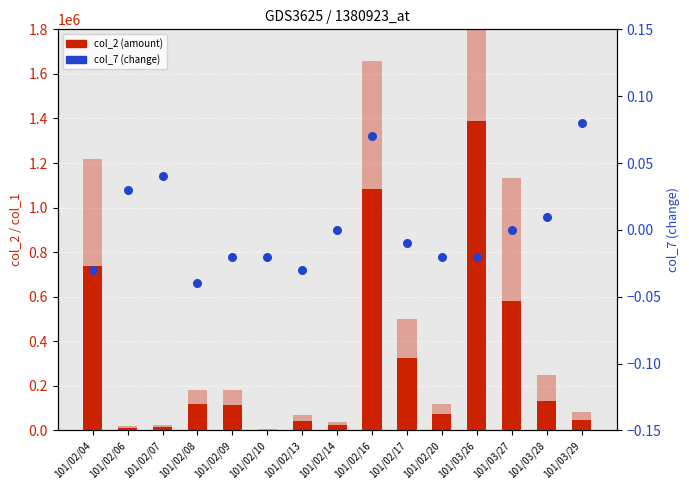

What is the total value across all series at 101/03/26?

4097950.0